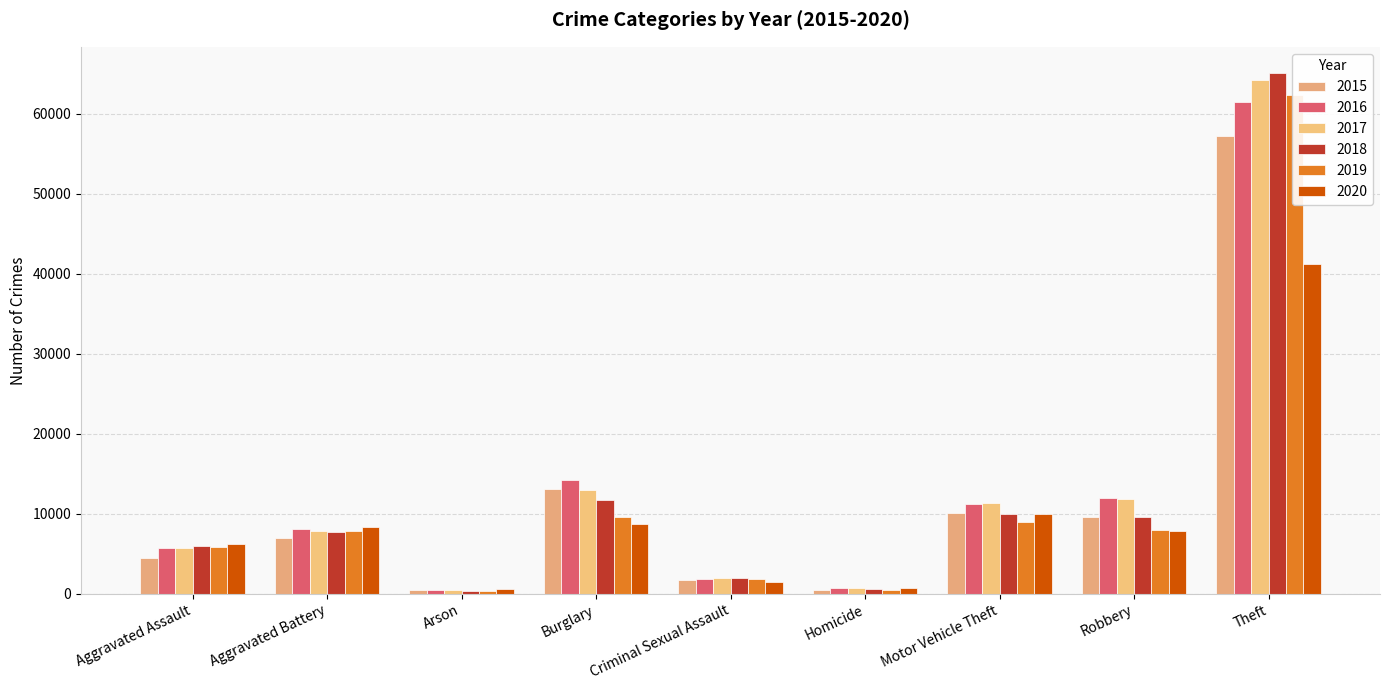

Which has a higher value, Criminal Sexual Assault or Burglary?

Burglary